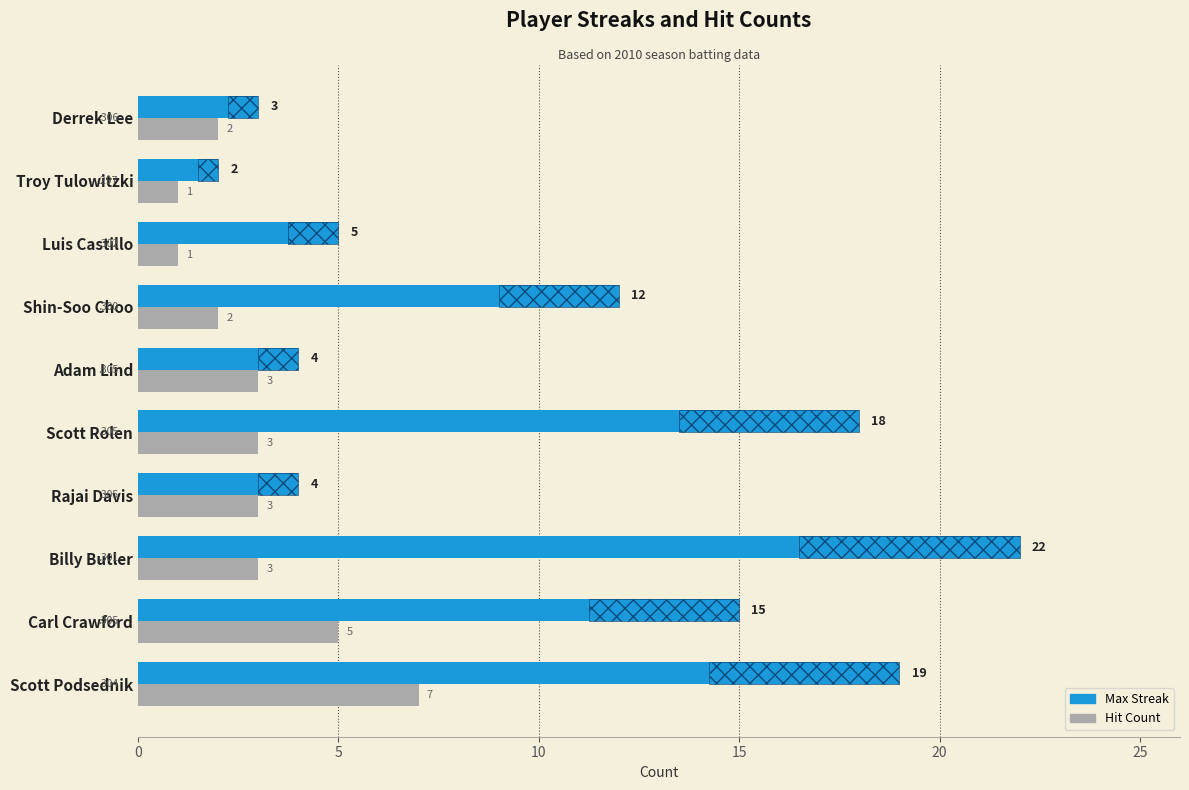

What is the maximum value shown in the chart?

22